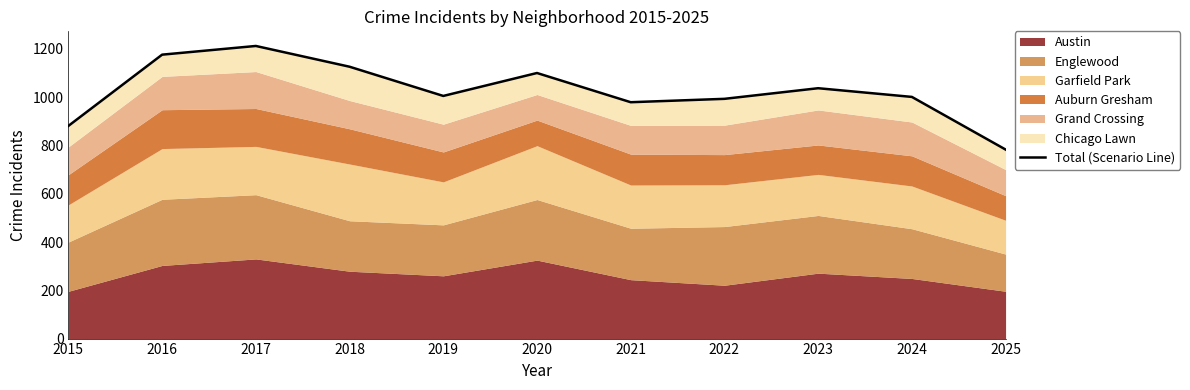

Is it true that the value at 2020 is 1100?

True